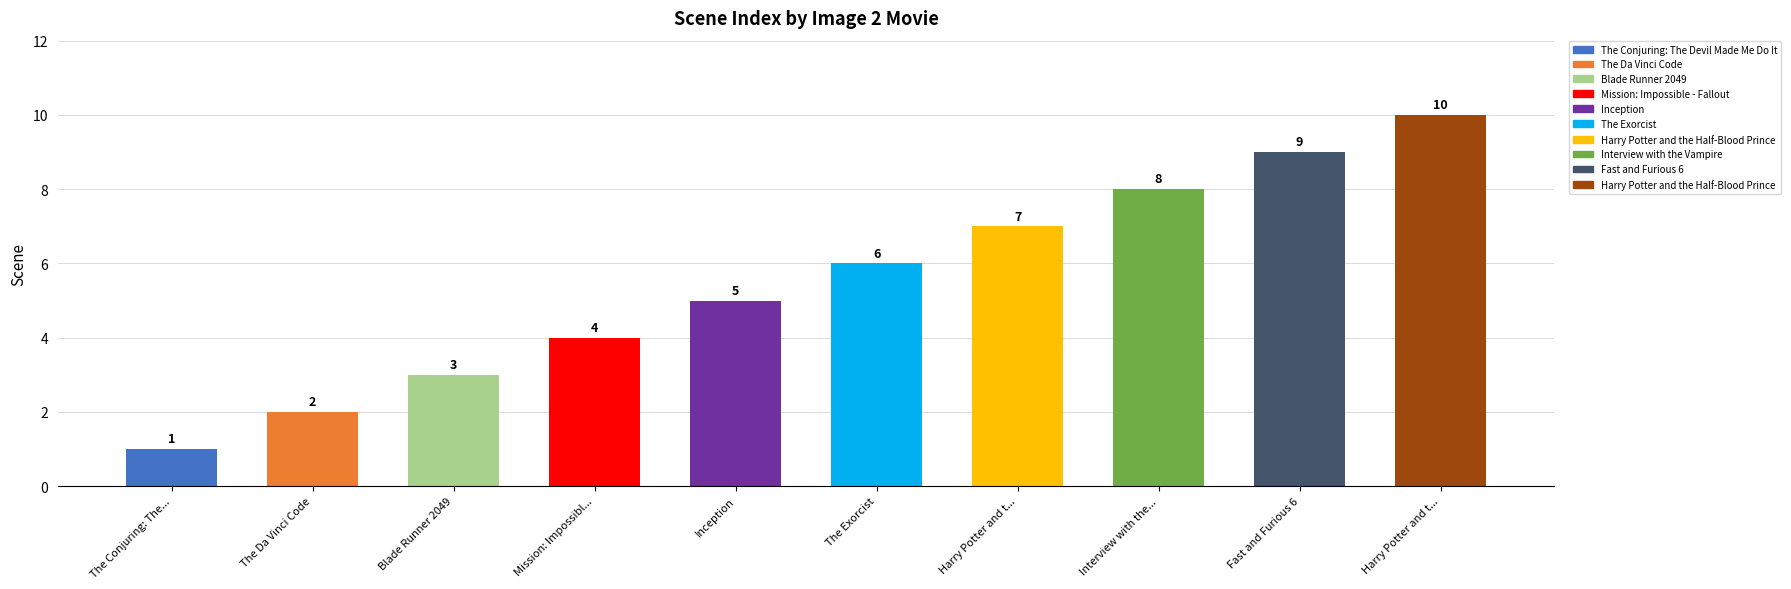

How many distinct data groups are displayed?

1